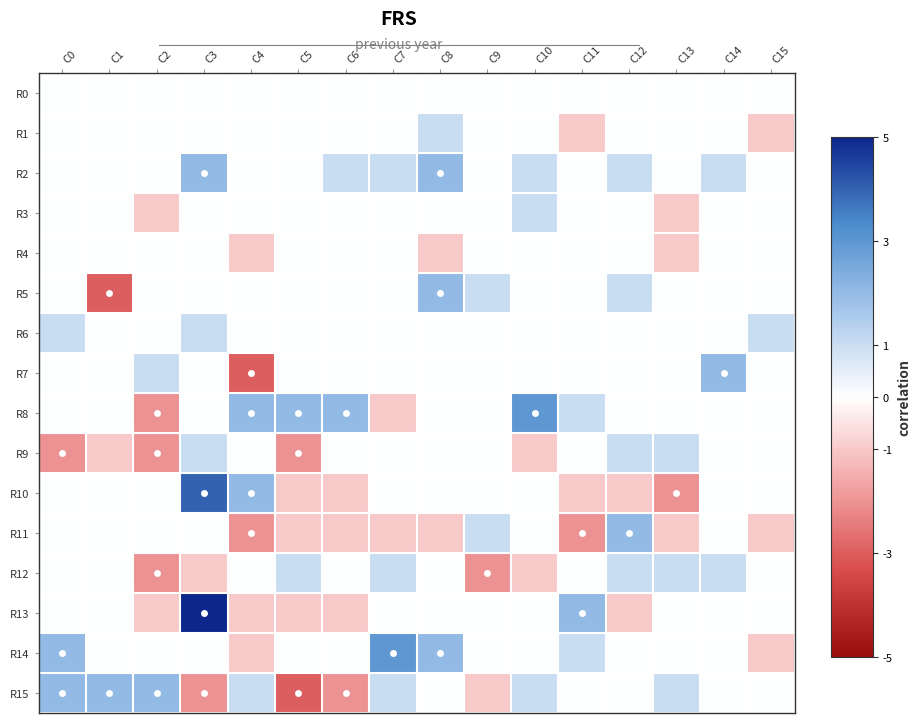

What is the maximum value shown in the chart?

5